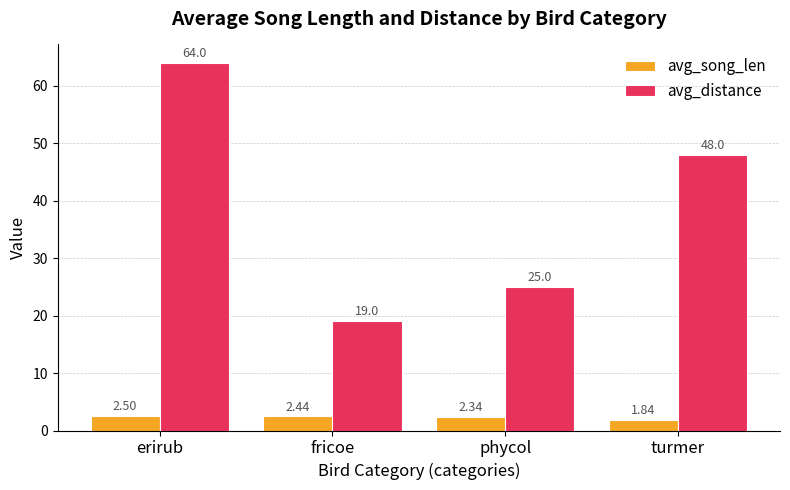

What is the total value across all series at turmer?

49.8